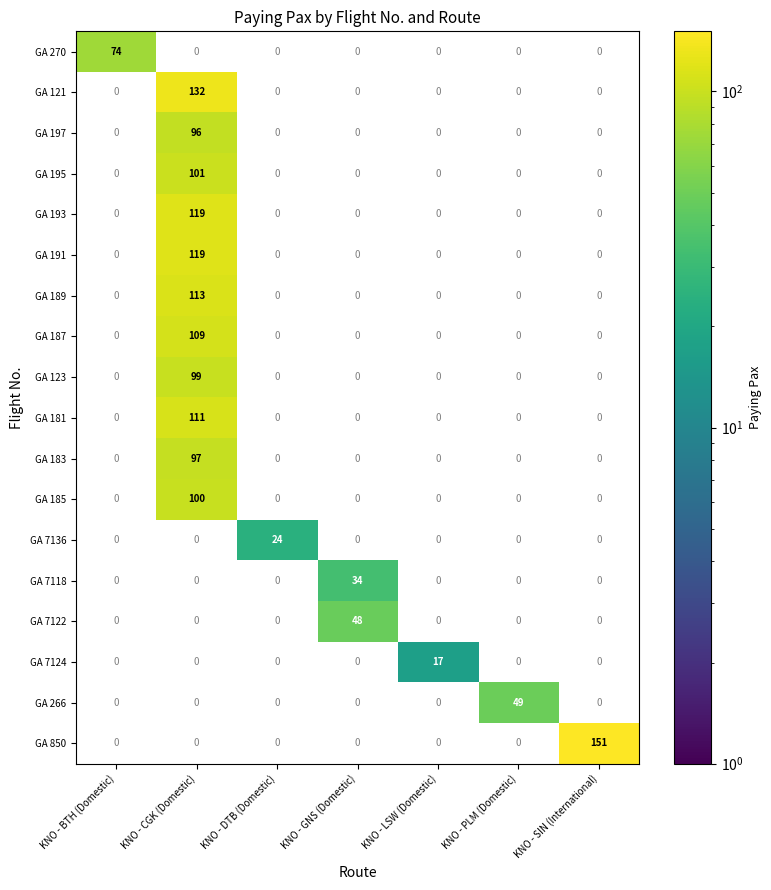

Which category has the highest value across all series?

KNO - SIN (International)